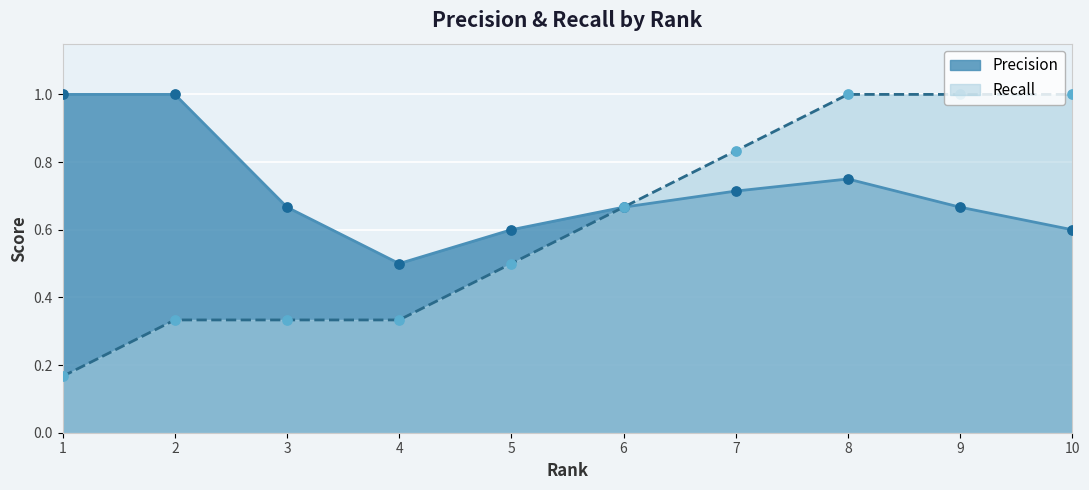

What are all the series names shown in the legend?

Precision, Recall